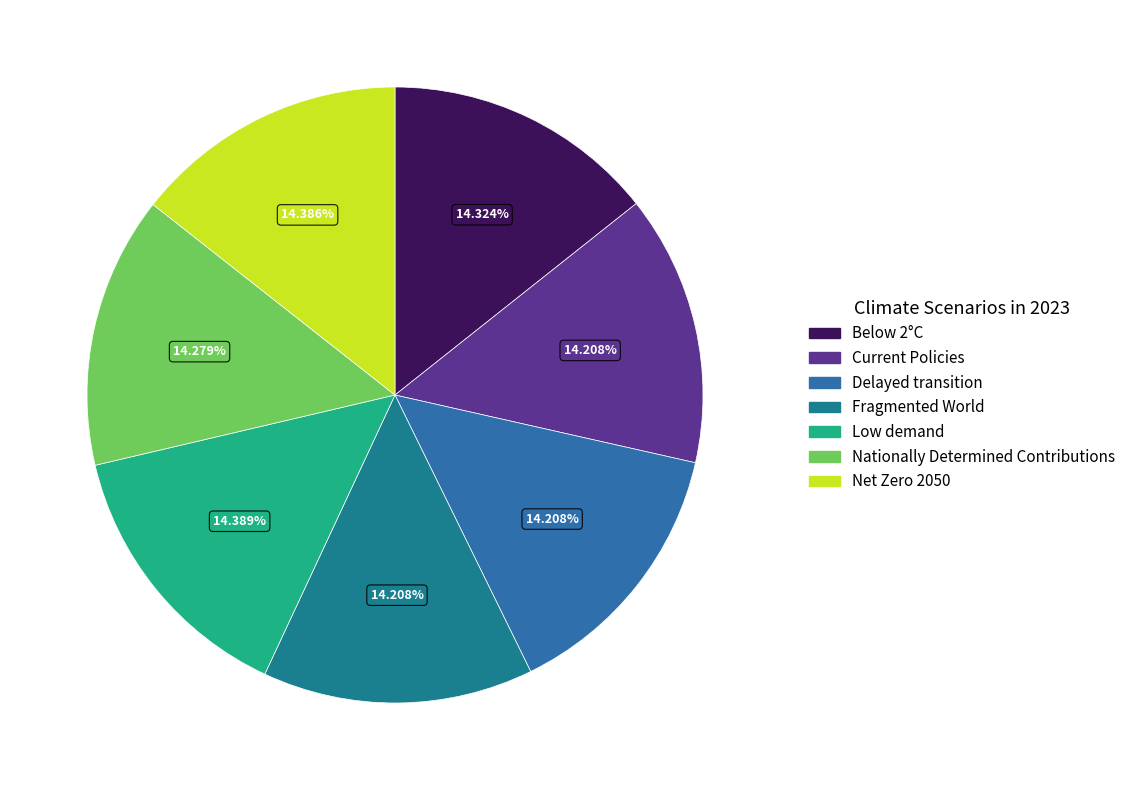

What percentage is the Delayed transition slice, to the nearest percent?

14%